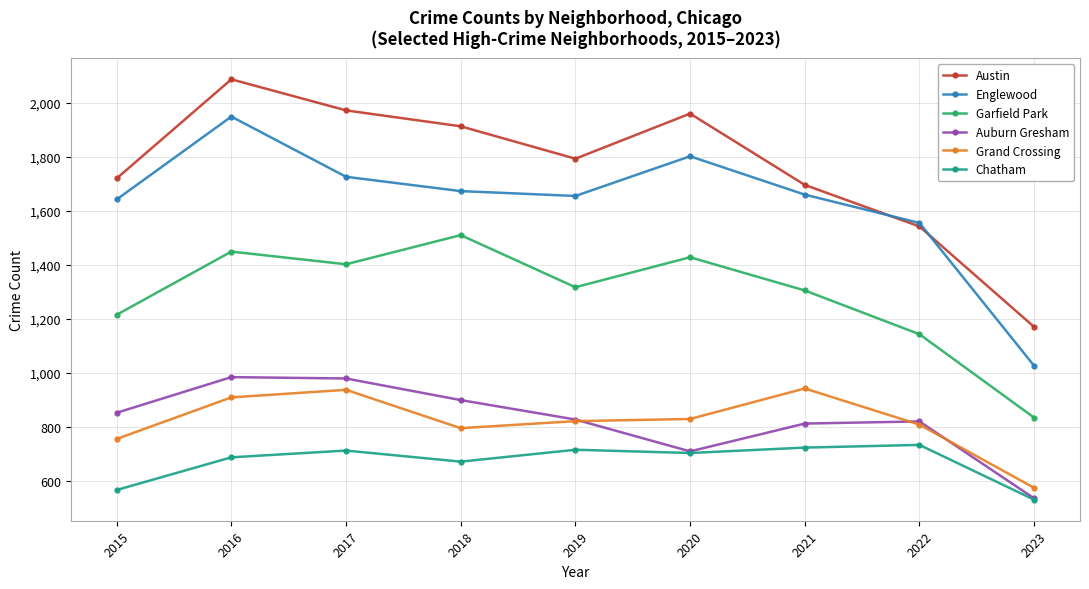

At how many categories does at least one series exceed 1161?

9